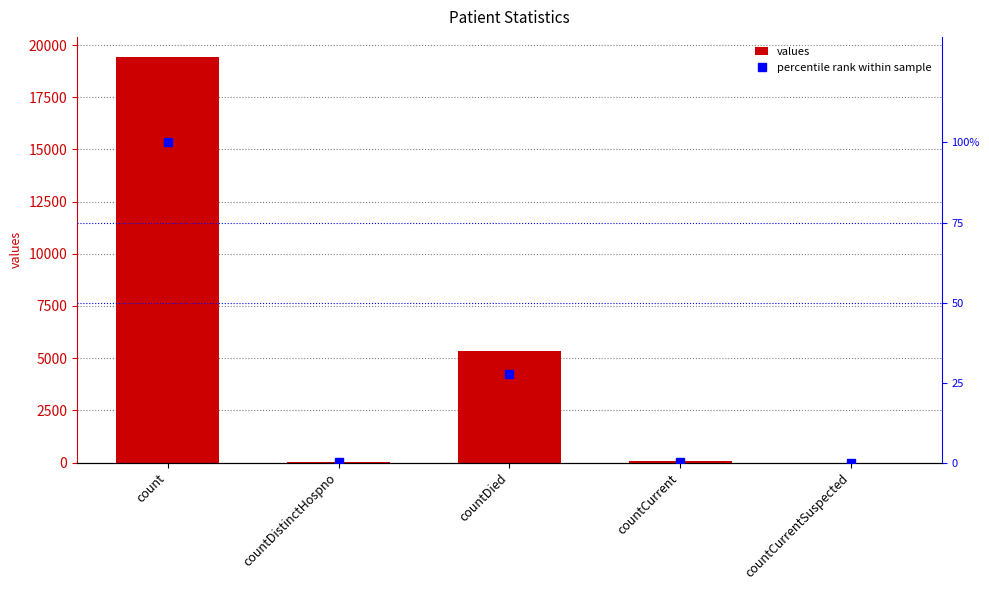

What is the sum of all values values?

24875